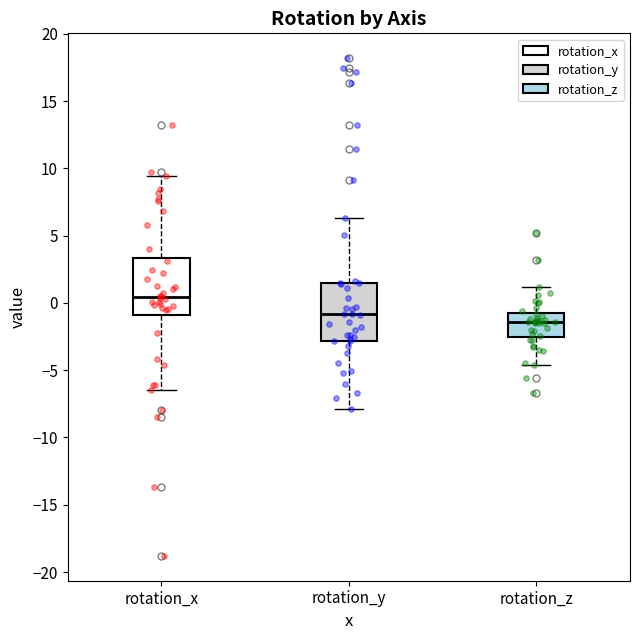

Reading left to right, transcribe this box plot: for each box, give where its median line is, the range the box spans, and where its two whiskers end, as read against the y-axis. The values are not printed on the chart, so give them approximately, as read against the axis.

rotation_x: median 0.5, box -1.0 to 3.5, whiskers -6.5 to 9.5
rotation_y: median -1.0, box -3.0 to 1.5, whiskers -8.0 to 6.5
rotation_z: median -1.5, box -2.5 to -1.0, whiskers -4.5 to 1.0